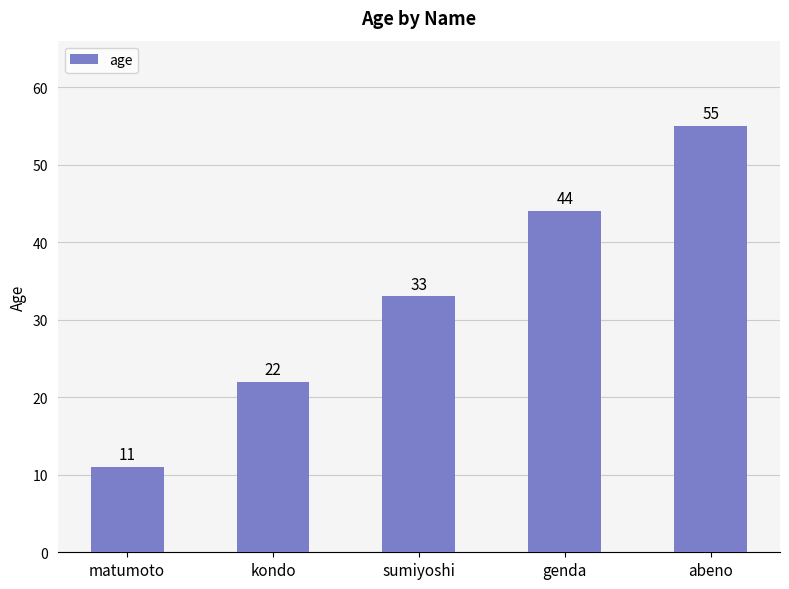

Reading left to right, transcribe all the data shown in this chart.

11	22	33	44	55